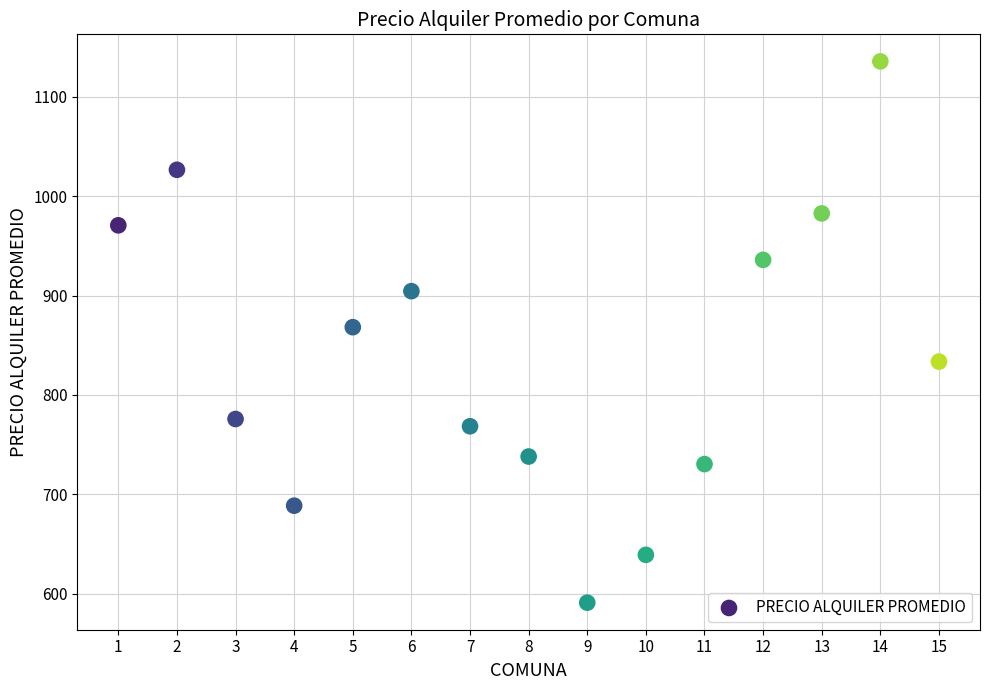

What is the range of X values (max minus min)?

14.0